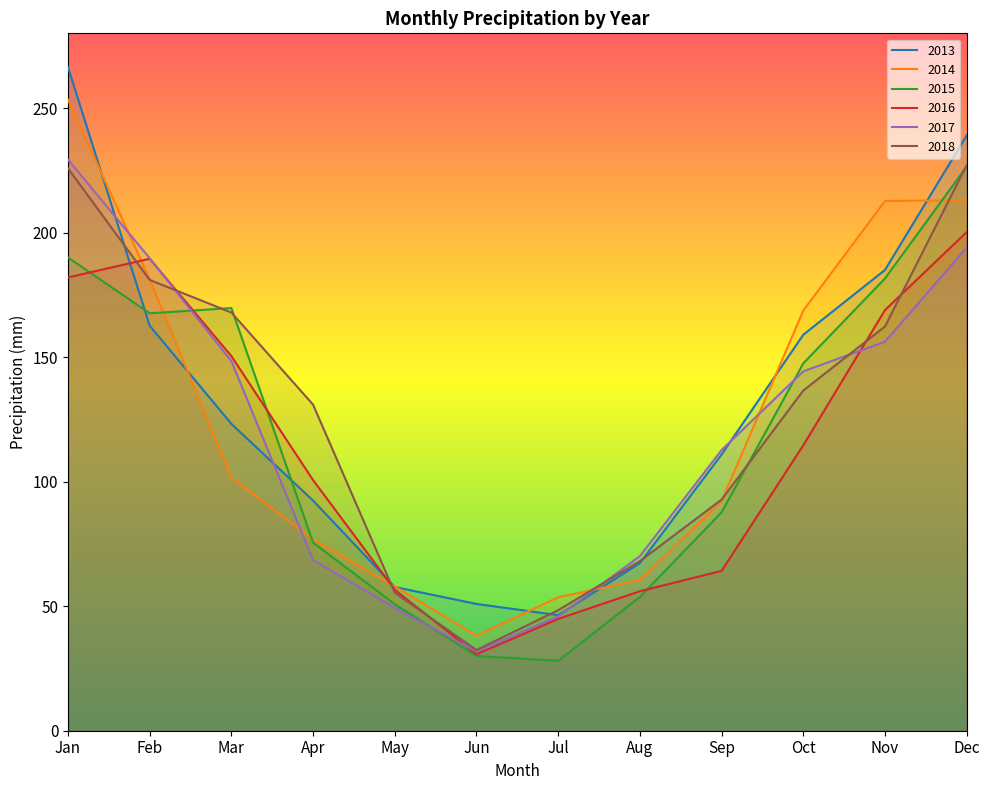

Is this an area chart (filled region under the line)?

No